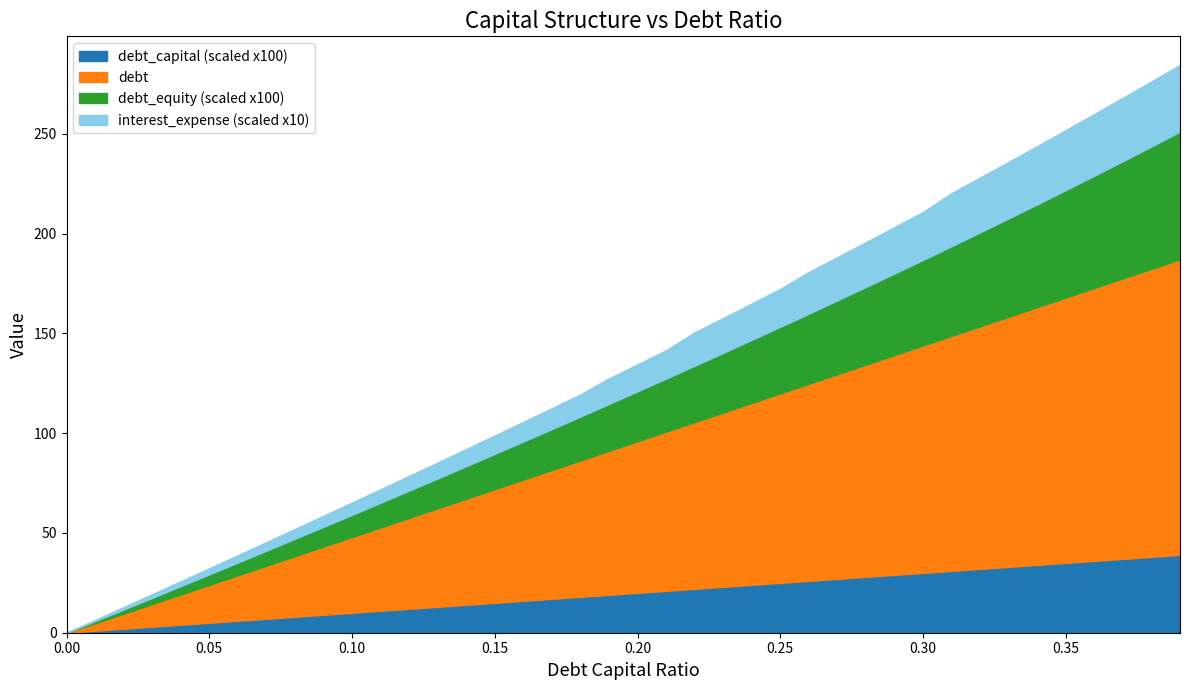

What is the average value of the debt_capital series?

0.2